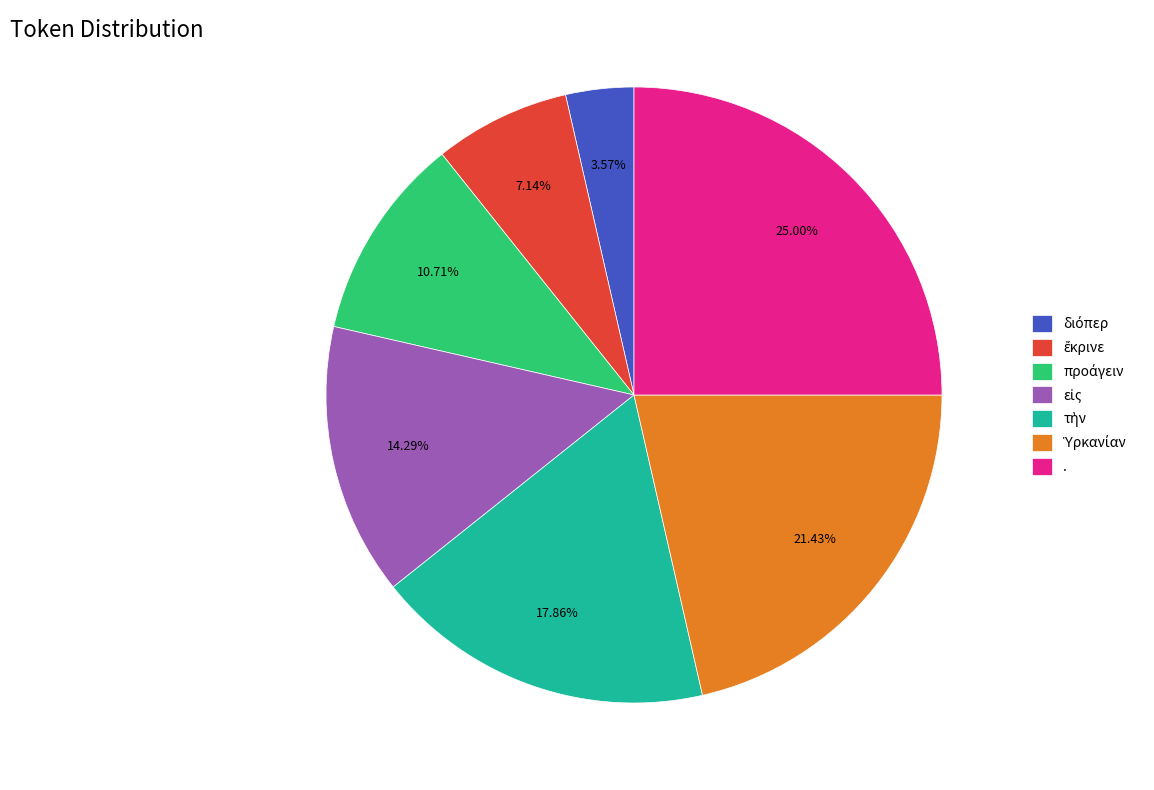

Is there a majority slice in this chart?

No